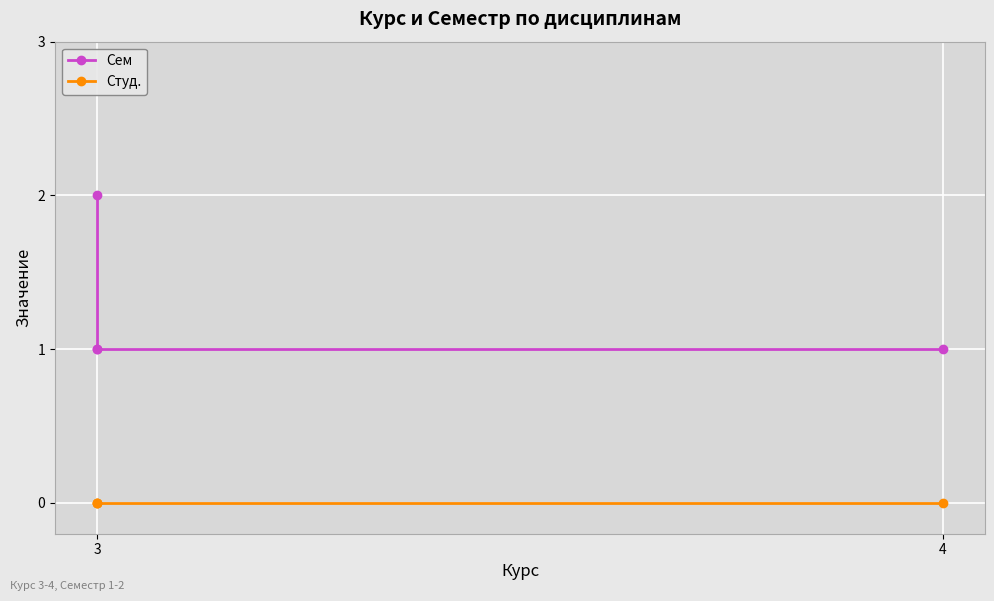

Which label corresponds to the largest value in the chart?

3